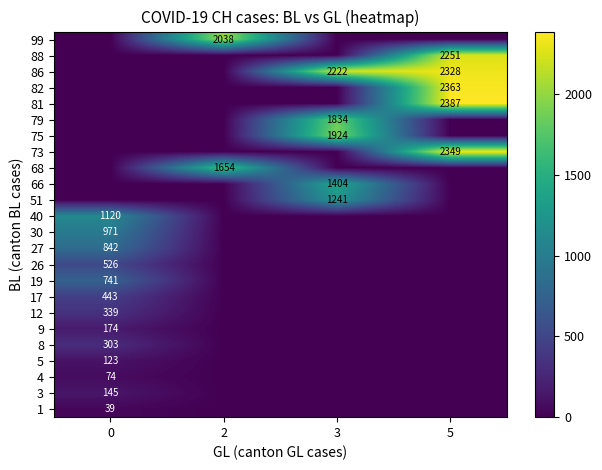

What is the total value across all series at 2?

3692